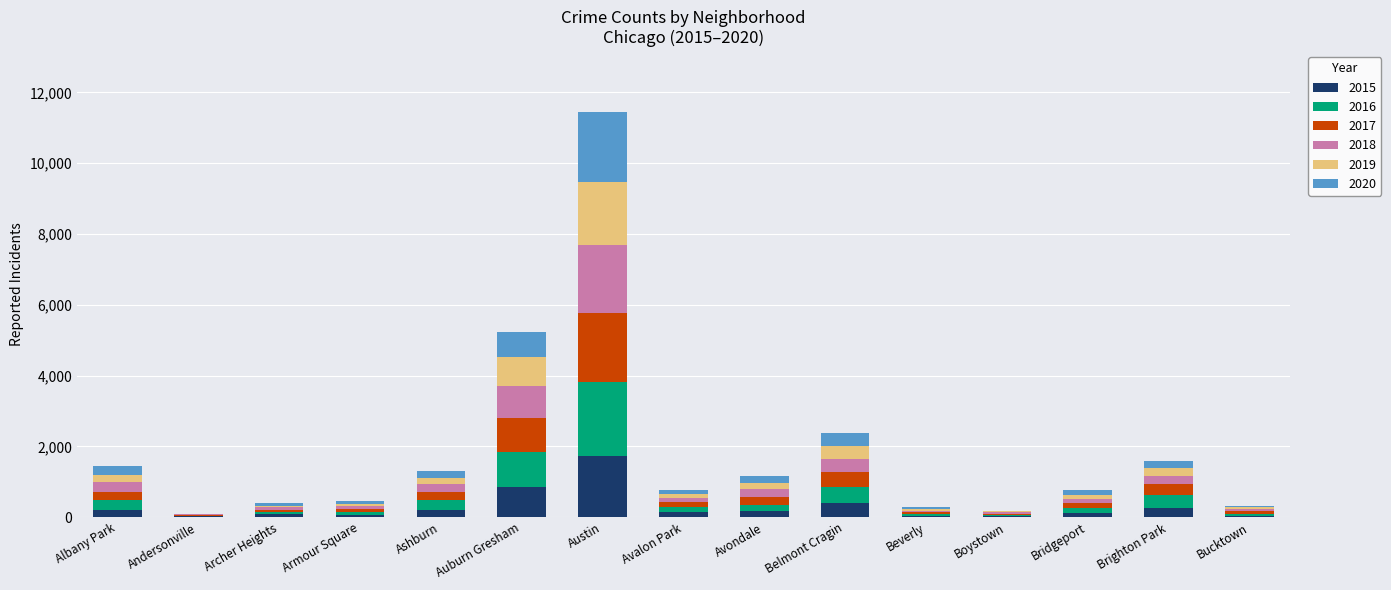

At which label does 2015 reach its peak?

Austin